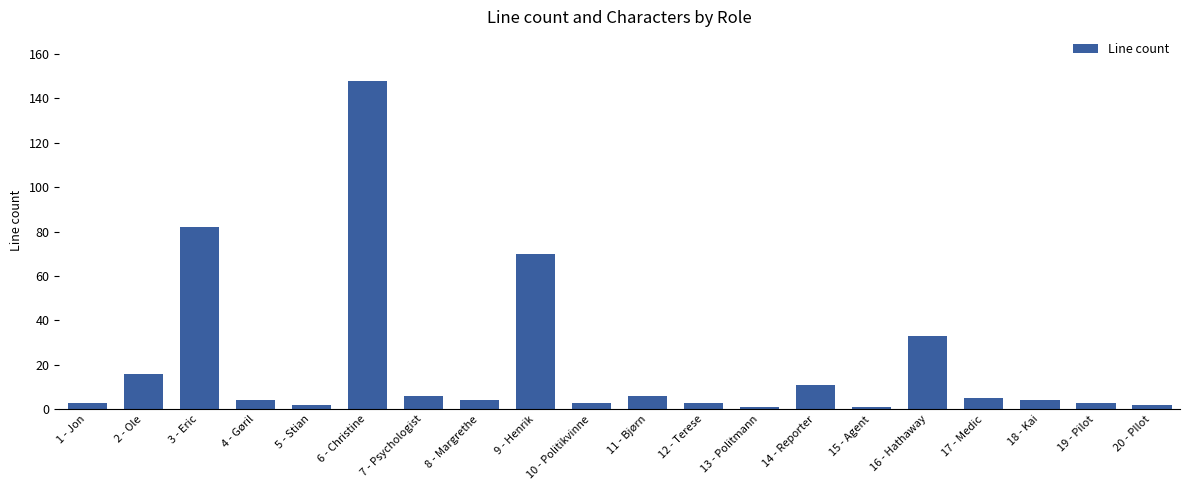

How many categories are shown in the chart?

20